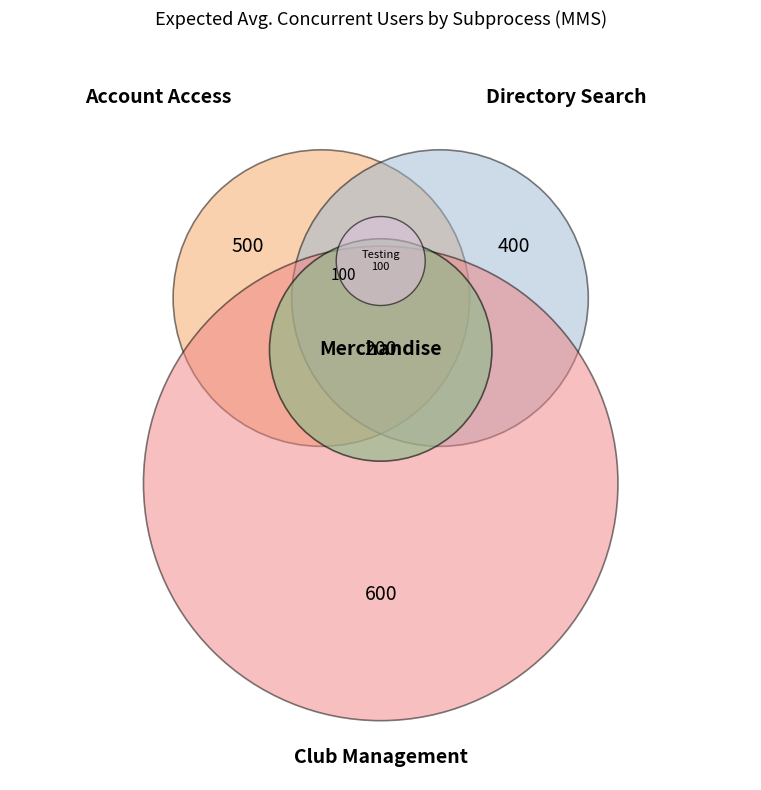

To the nearest percent, what percentage of the pie is Testing?

6%